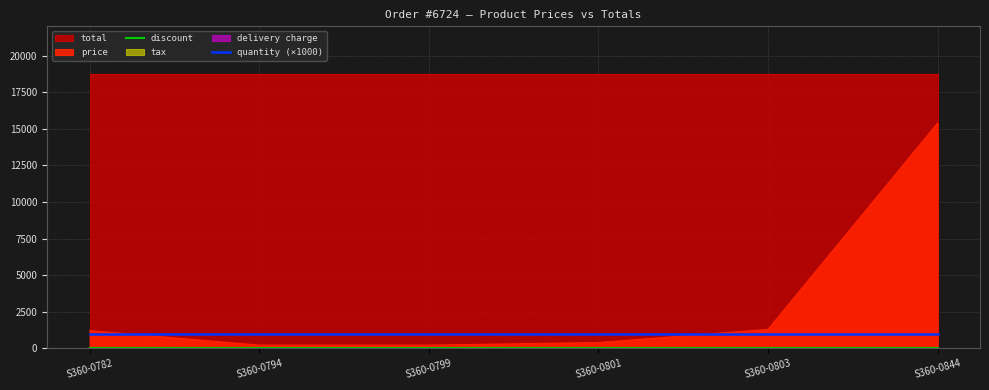

What is the maximum value for quantity (×1000)?

1000